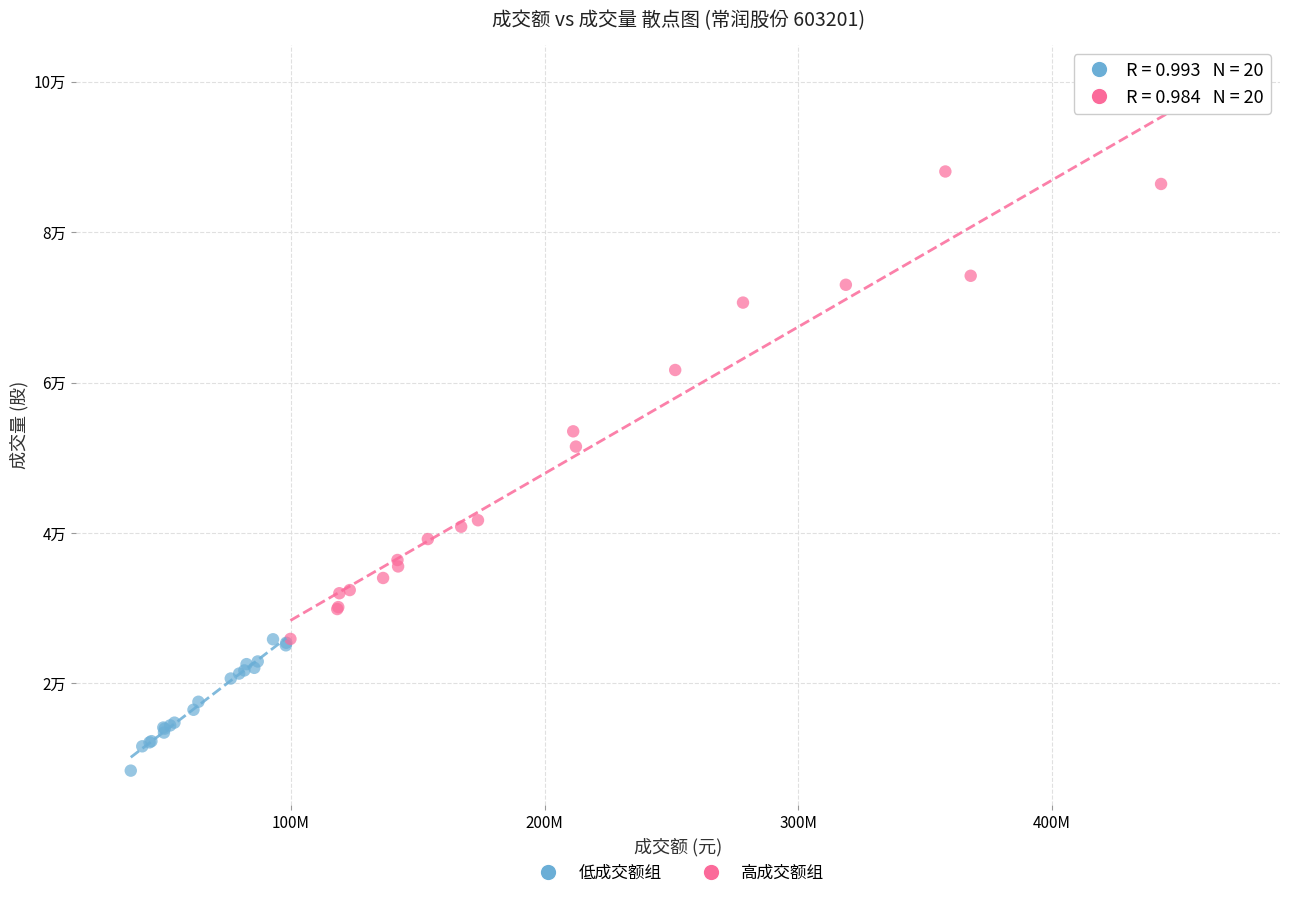

What are all the series names shown in the legend?

低成交额组, 高成交额组